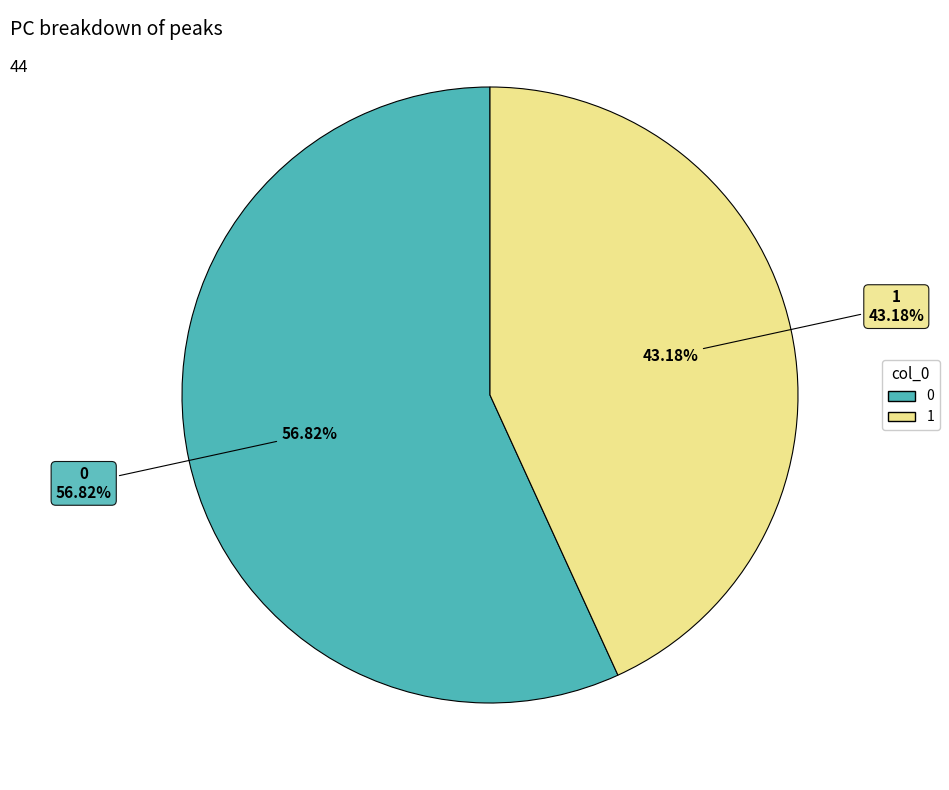

What percentage is the 1 slice, to the nearest percent?

43%